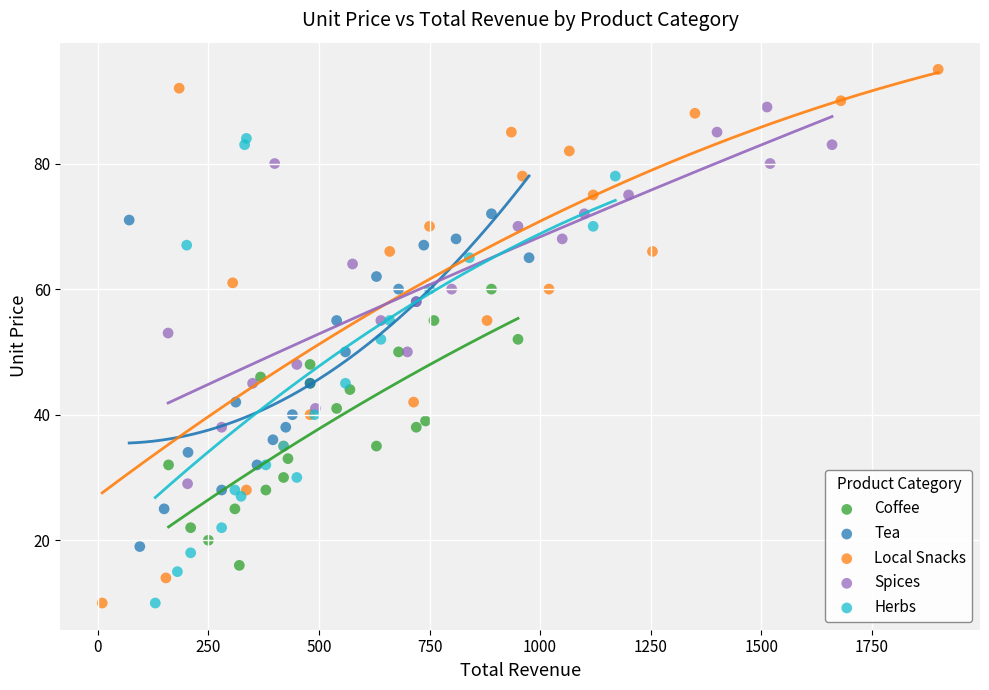

Which series contains the highest Y value?

Local Snacks